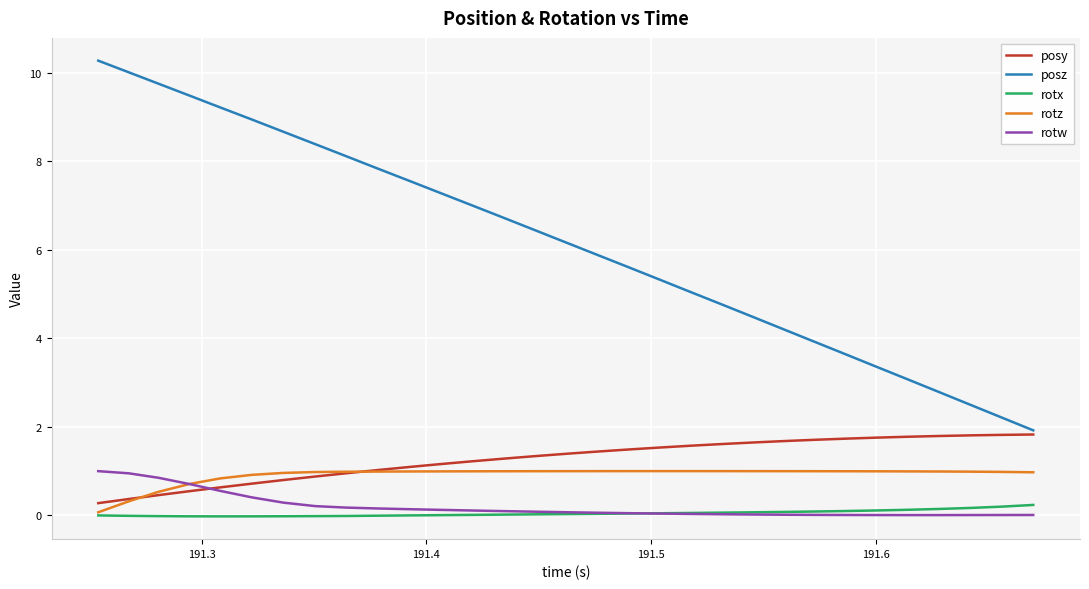

What is the highest value of the rotz series?

1.0